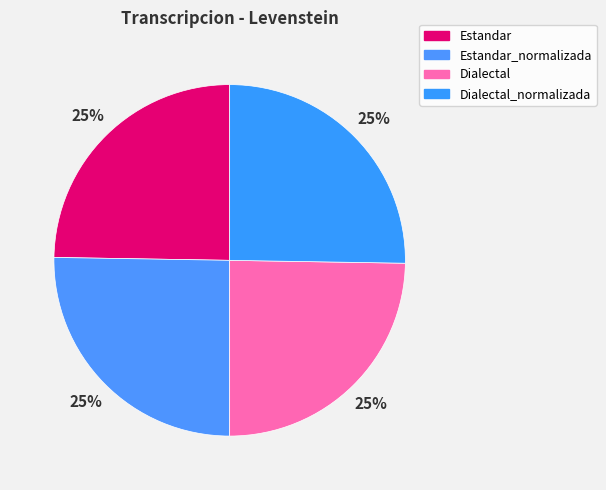

How many segments does this pie chart have?

4